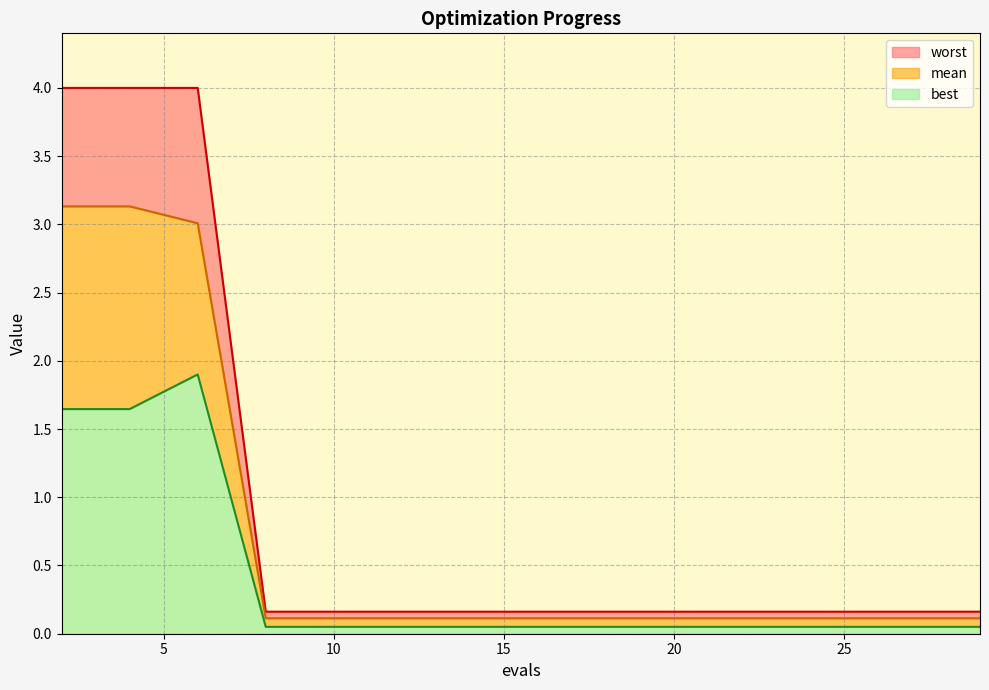

What is the minimum value for best?

0.1